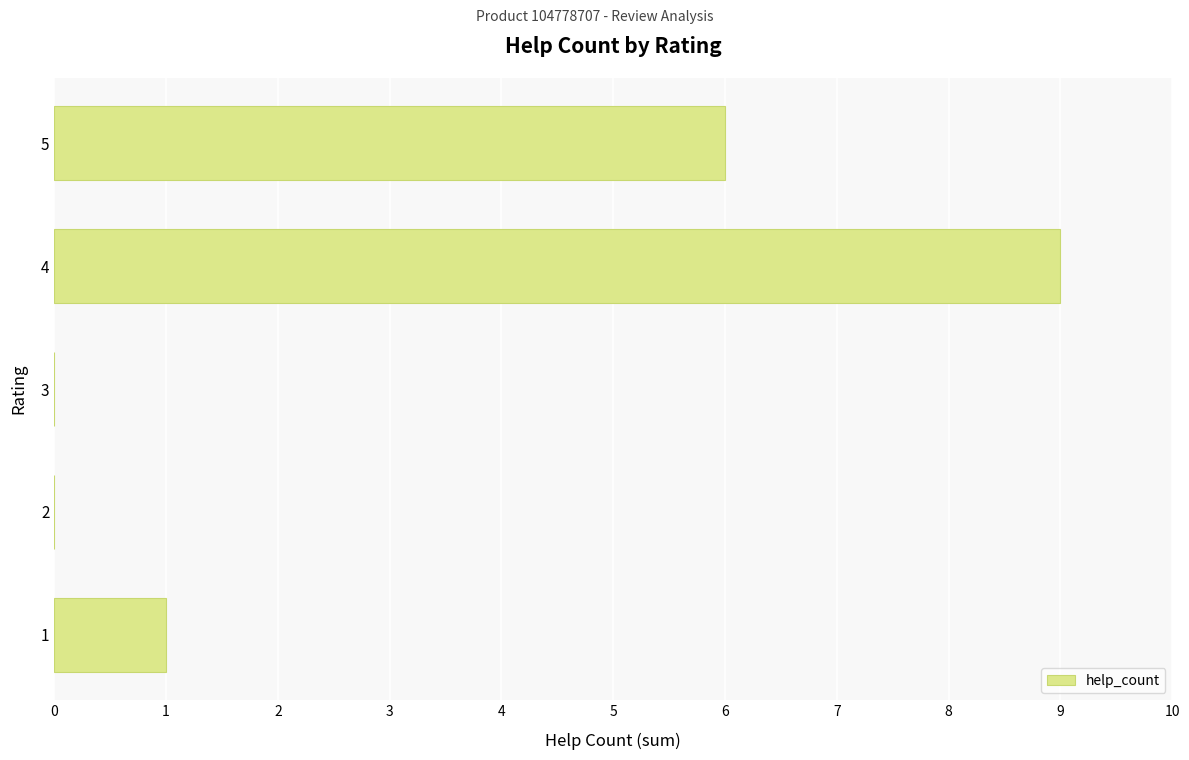

Are the bars grouped side by side (vs. stacked)?

No